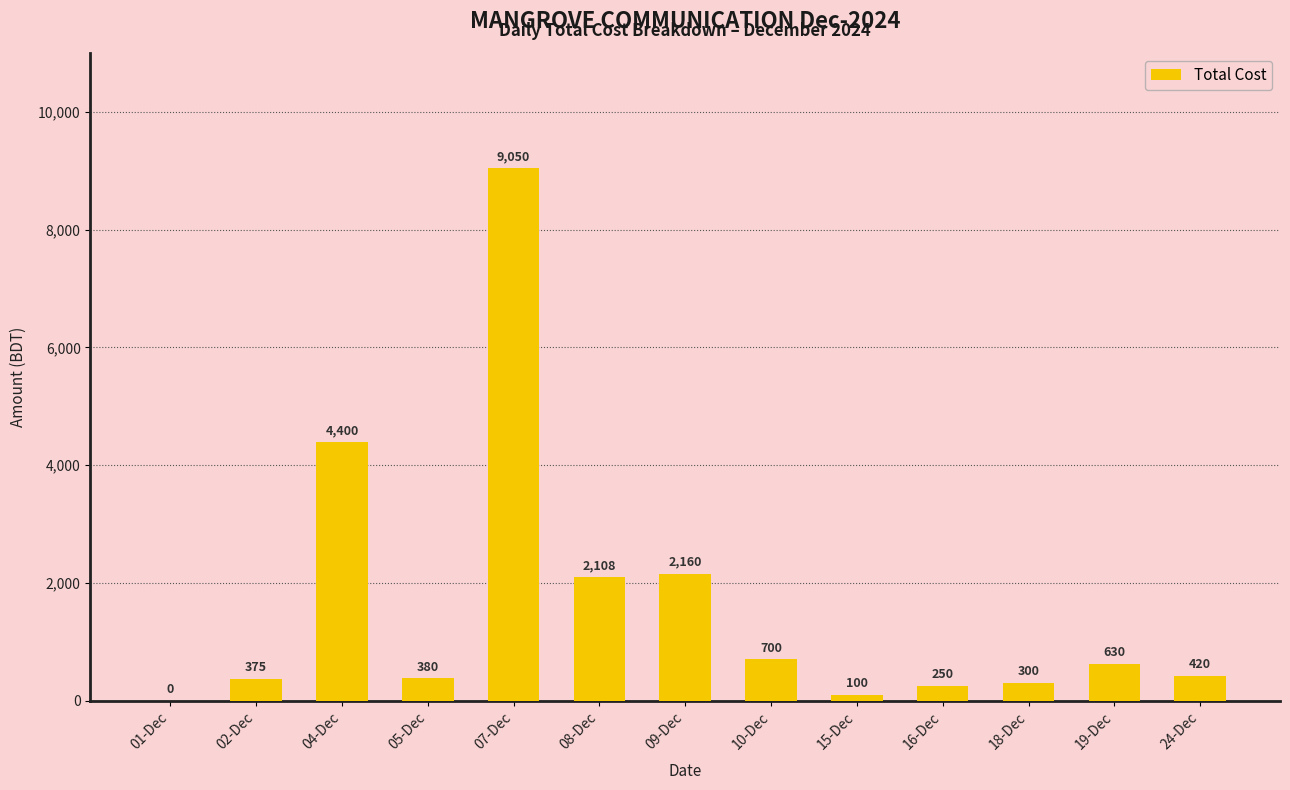

What is the maximum value shown in the chart?

9050